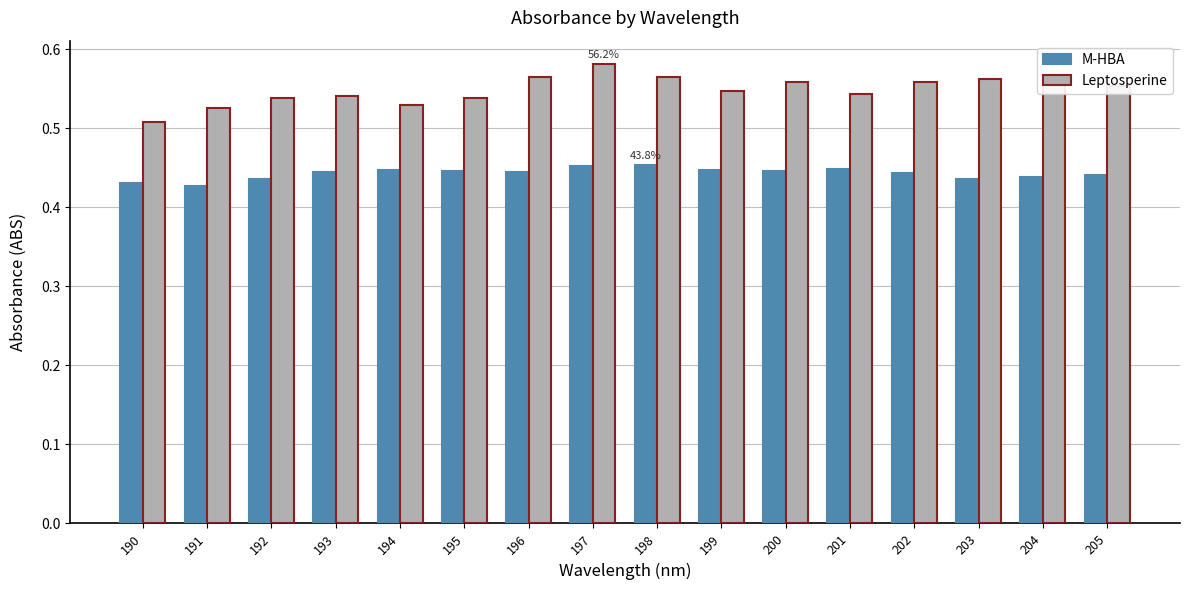

Which series has the widest spread of values?

Leptosperine